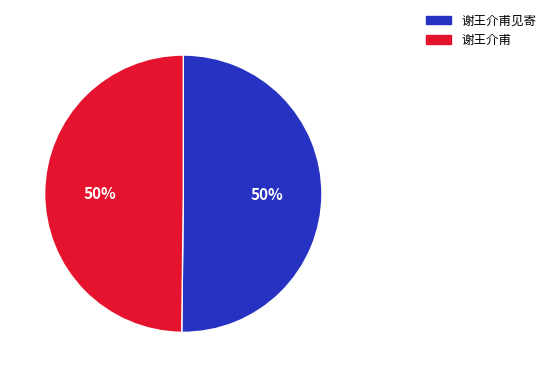

Is it true that 谢王介甫见寄 is 50% of the pie?

True